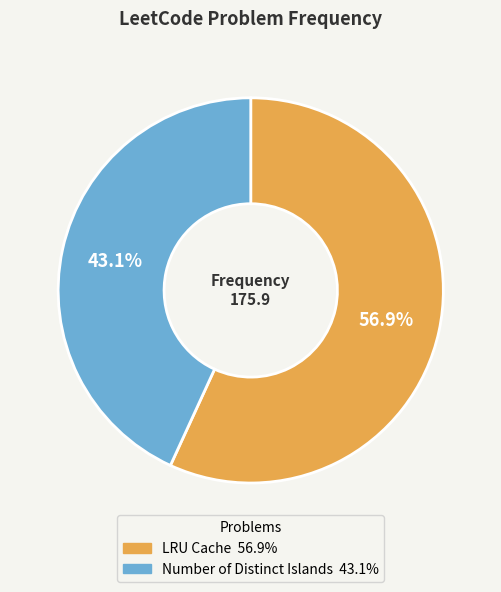

To the nearest percent, what portion does LRU Cache represent?

57%